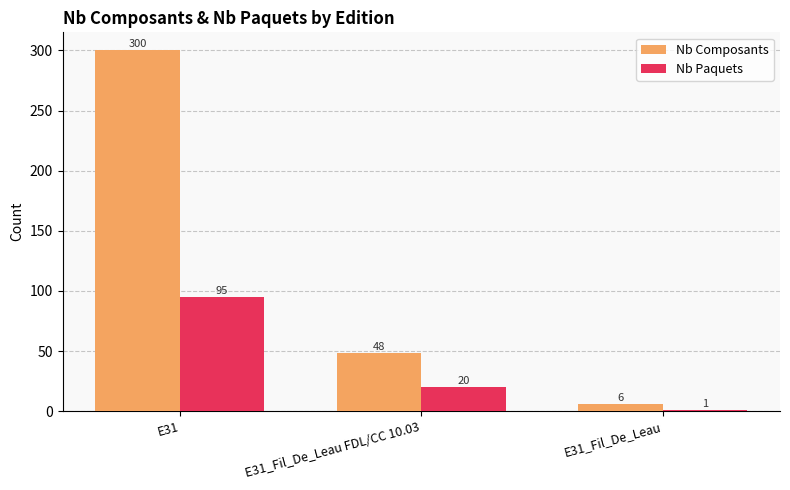

The Nb Composants series shows 24 at E31_Fil_De_Leau FDL/CC 10.03. True or false?

False